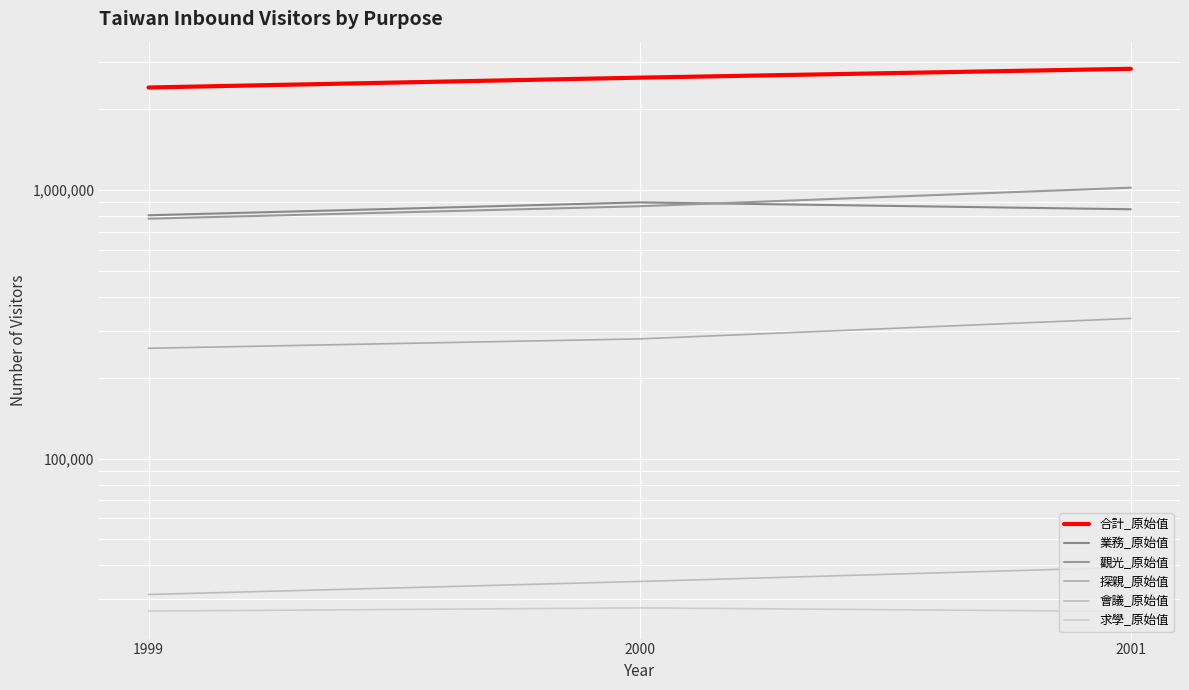

What is the maximum value shown in the chart?

2831035